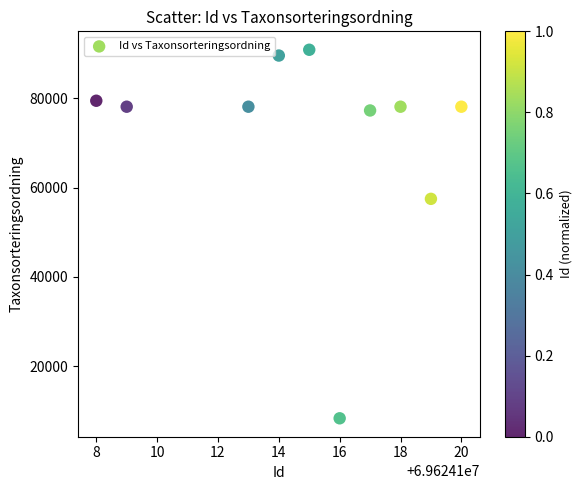

What is the average Y value?

71533